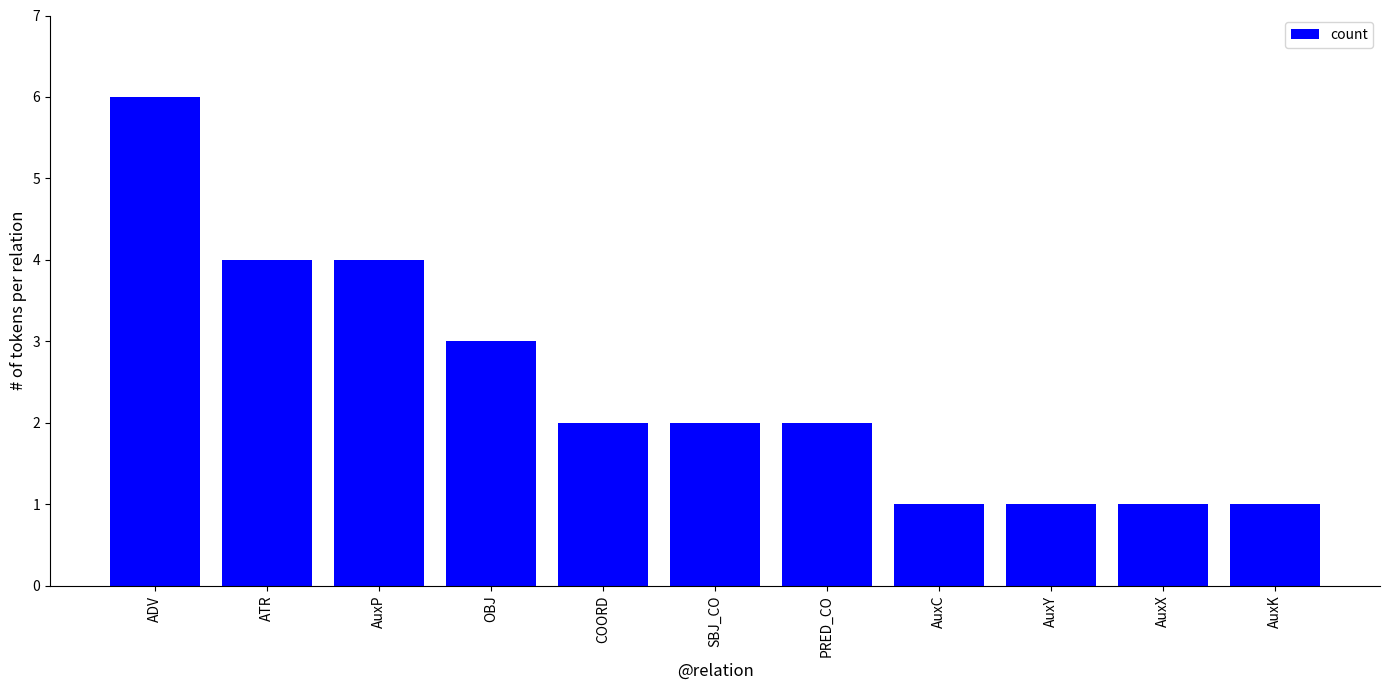

What is the label of the 10th bar from the right?

ATR